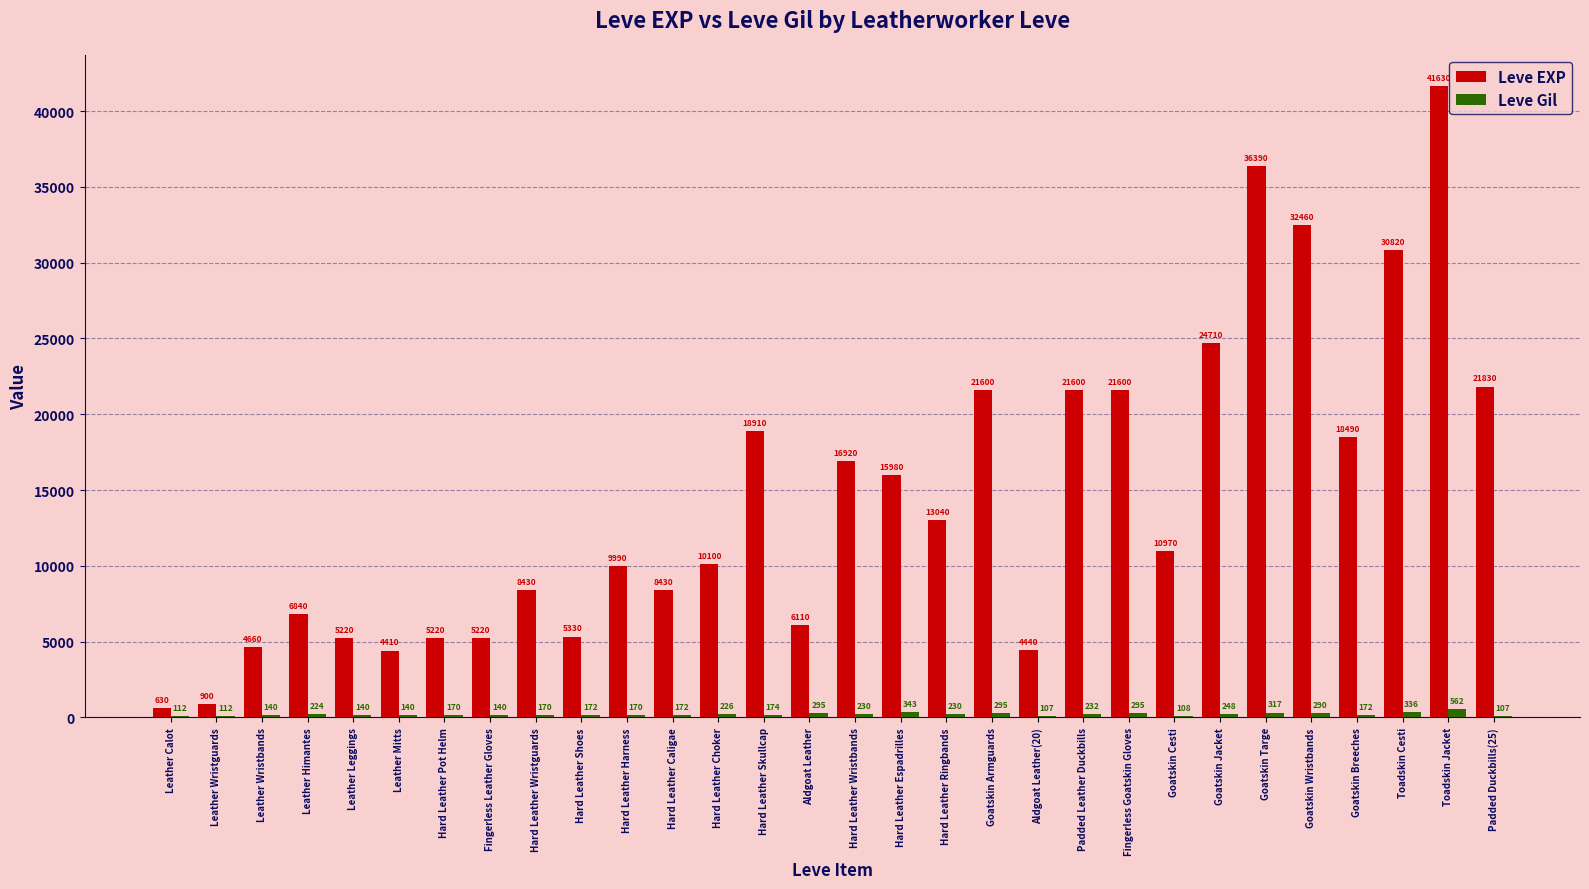

The value of Leve EXP at Goatskin Targe is 36390. True or false?

True